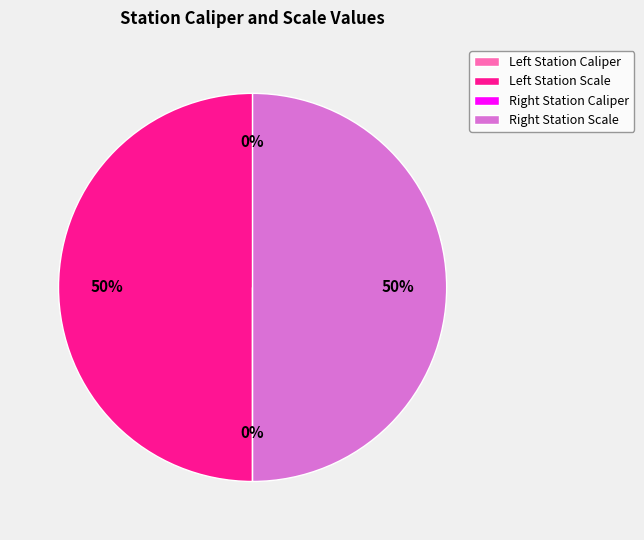

To the nearest percent, what is the difference between the largest and smallest slice percentages?

50%